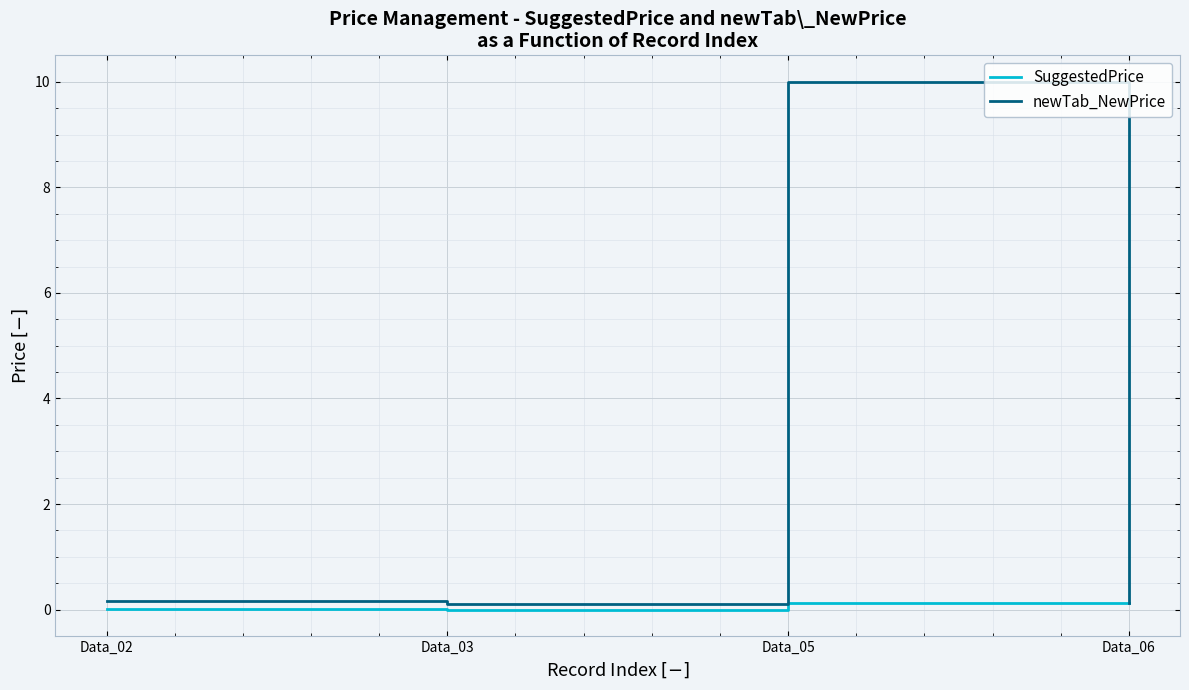

List the series in order of their peak value, lowest first.

SuggestedPrice, newTab_NewPrice